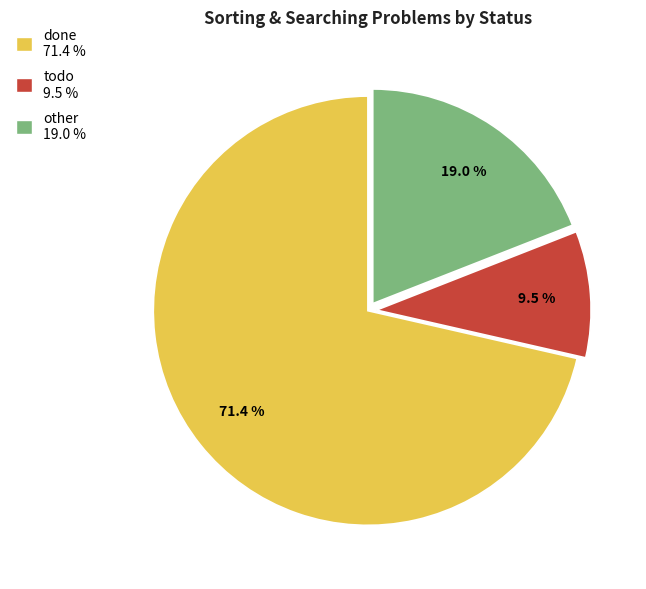

Combined, do todo and other account for over 50%?

No